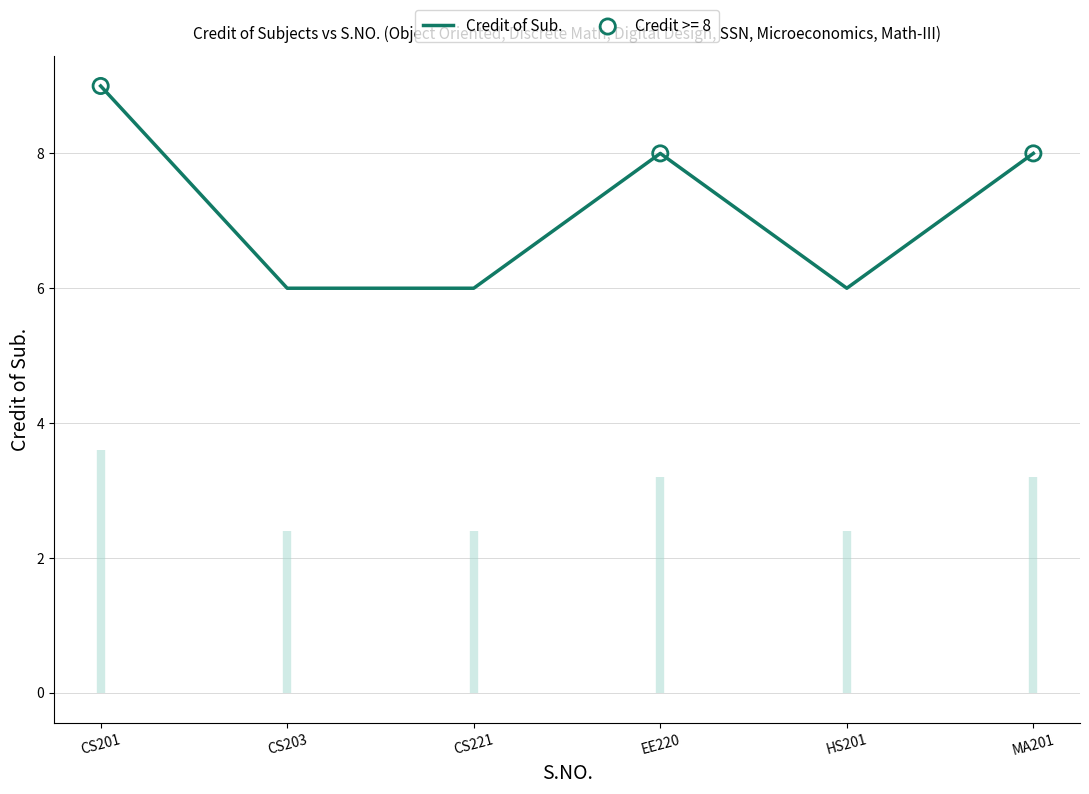

What is the change in value from CS203 to EE220?

+2